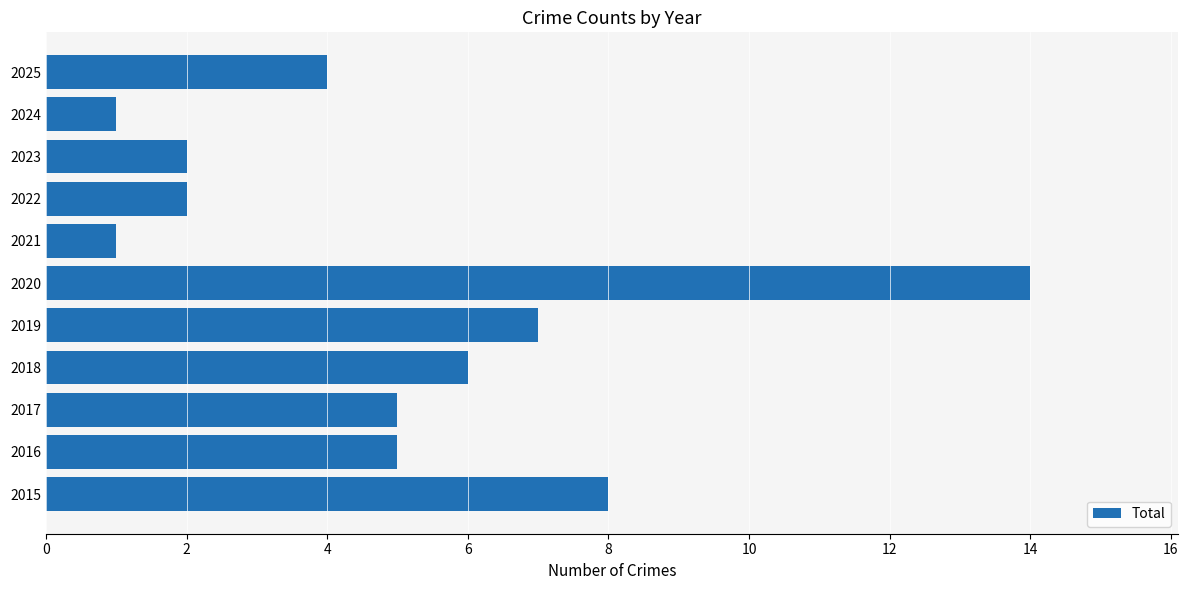

Is it true that the value at 2023 is 2?

True